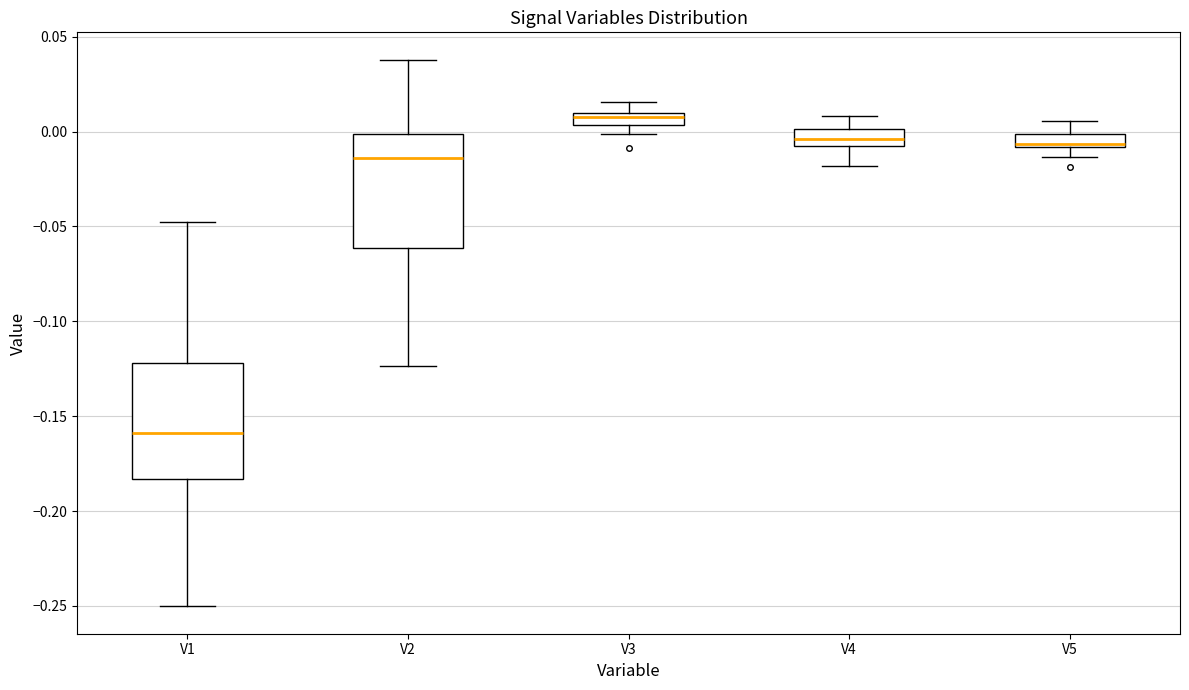

Where is the upper edge of the box for V4 on the y-axis? The values are not printed on the chart, so give them approximately, as read against the axis.

0.000